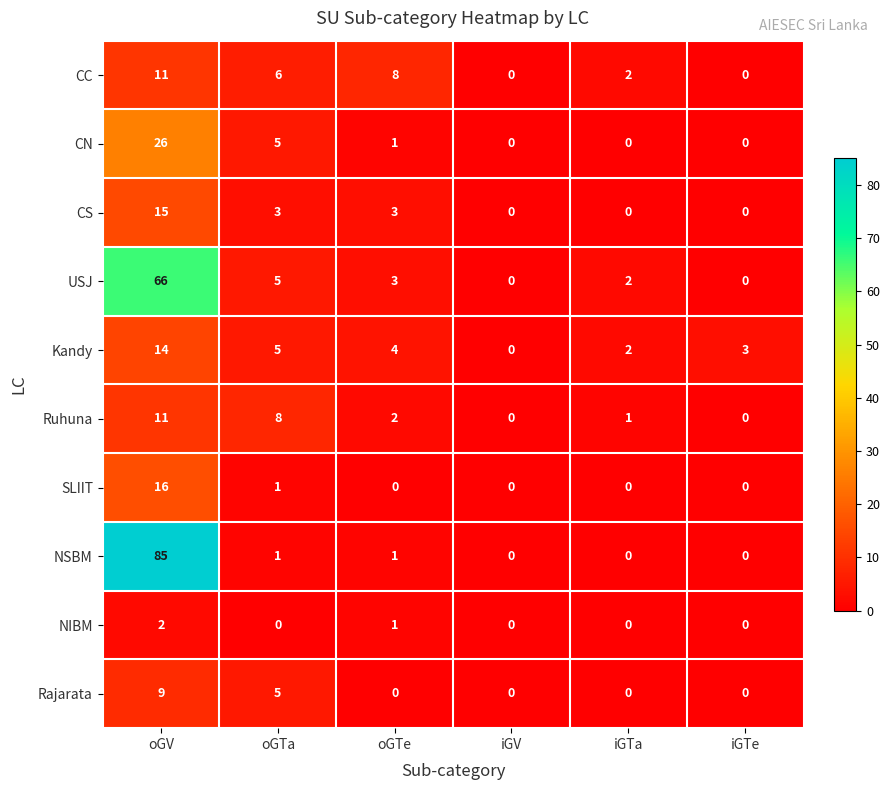

What is the maximum value for CN?

26